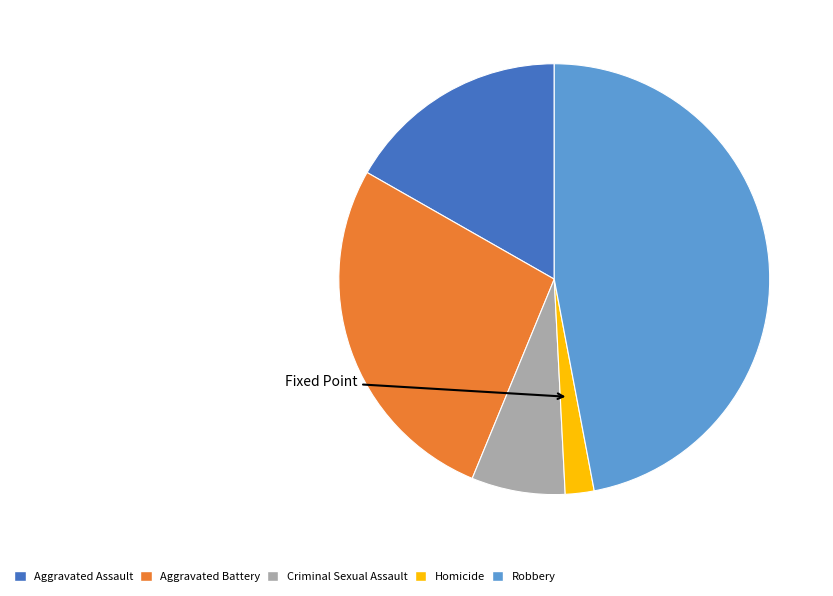

How many slices are in this pie chart?

5